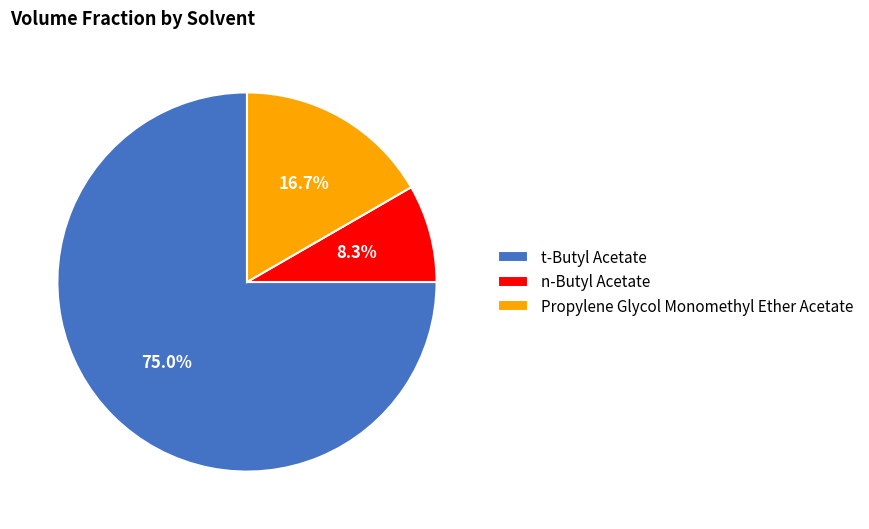

True or false: t-Butyl Acetate accounts for 75% of the total.

True